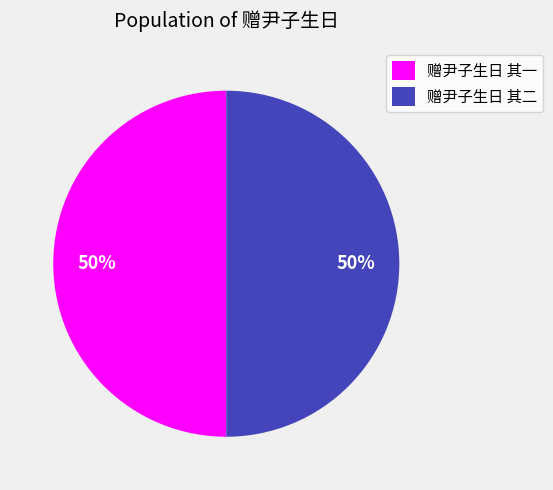

To the nearest percent, what percentage of the pie is 赠尹子生日 其一?

50%